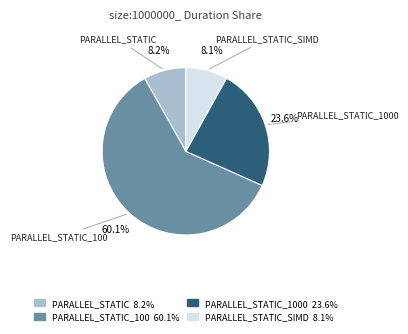

Approximately how many times larger is the value at PARALLEL_STATIC_1000 compared to PARALLEL_STATIC_100?

0.4